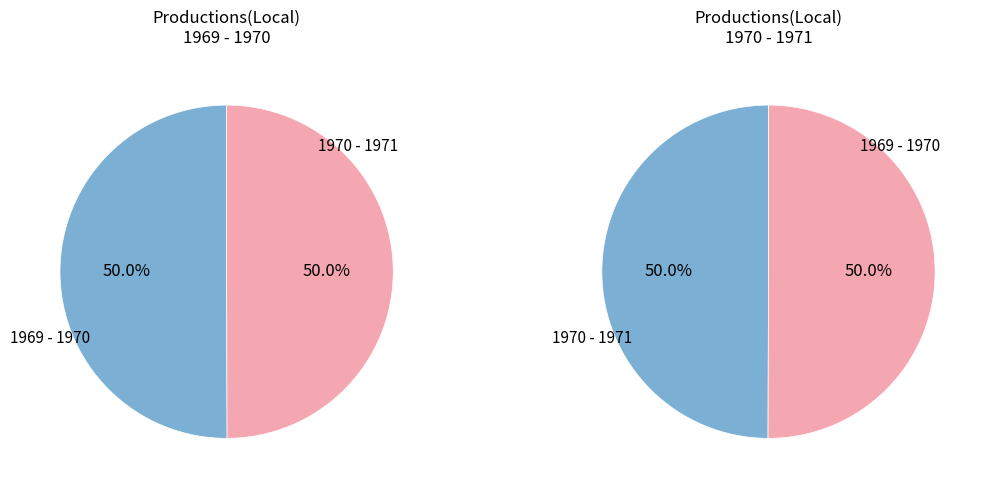

Which slice is the largest?

1970 - 1971